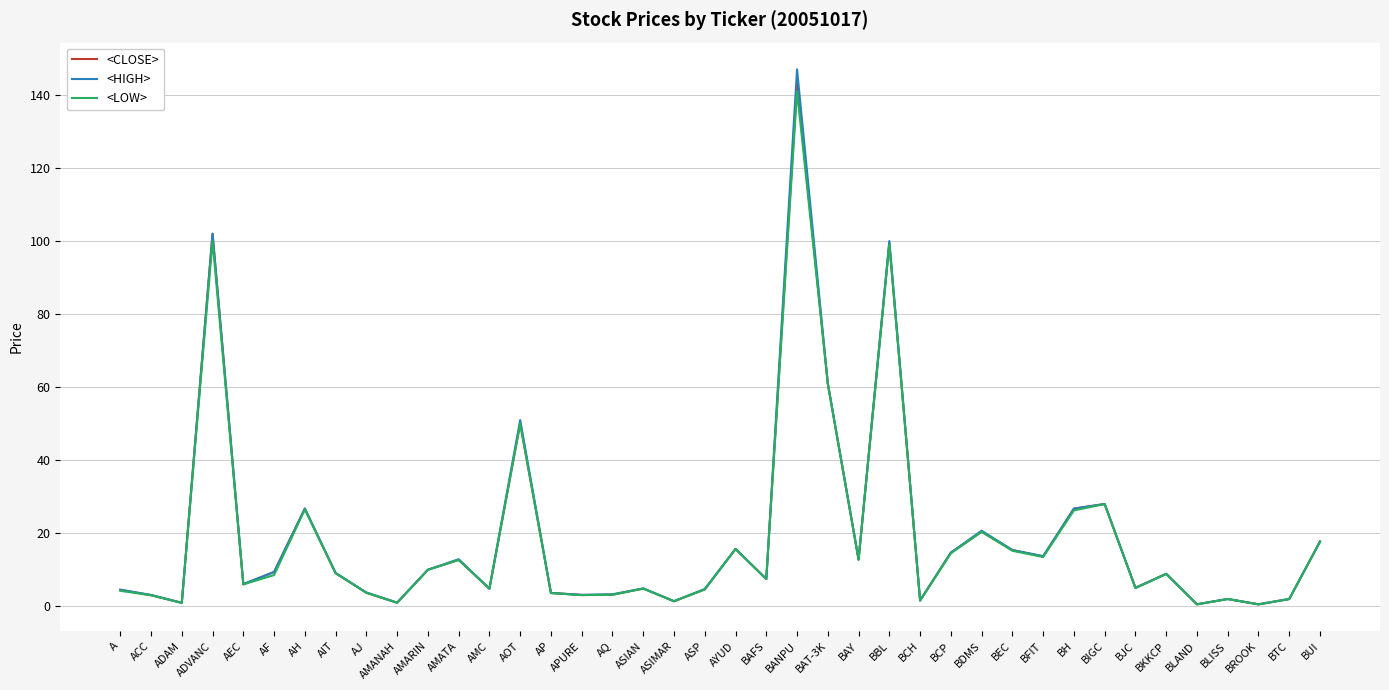

How many distinct data groups are displayed?

3